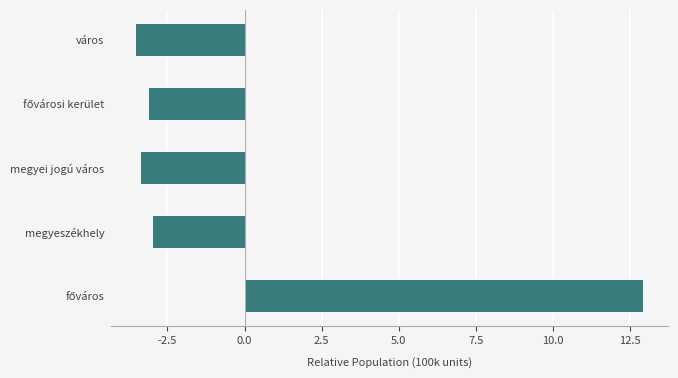

What is the smallest value displayed?

-3.5